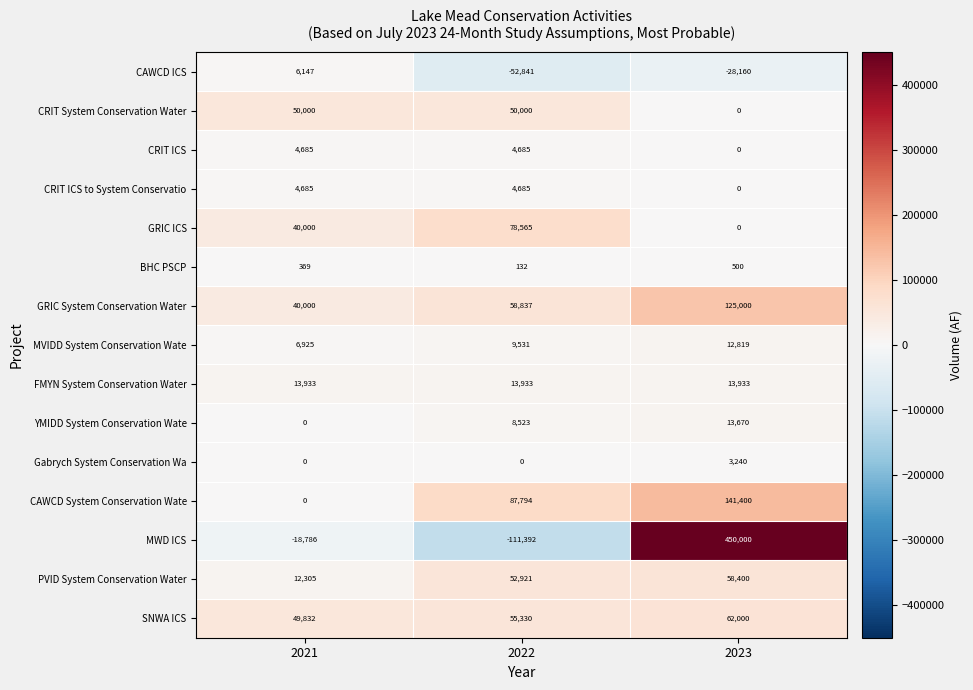

Count the BHC PSCP values in the range 132 to 500.

3